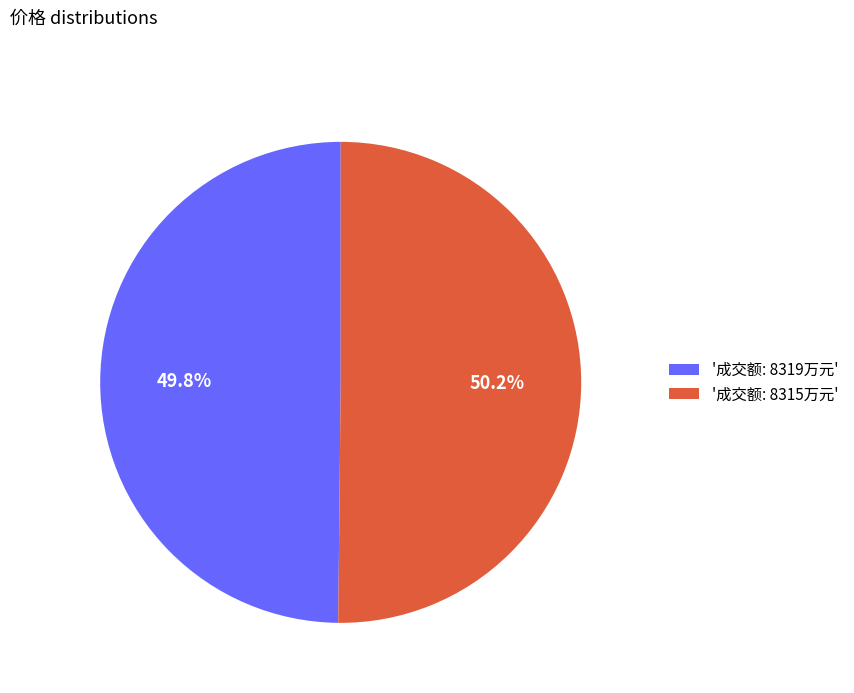

Approximately how many times larger is the value at '成交额: 8315万元' compared to '成交额: 8319万元'?

1.0